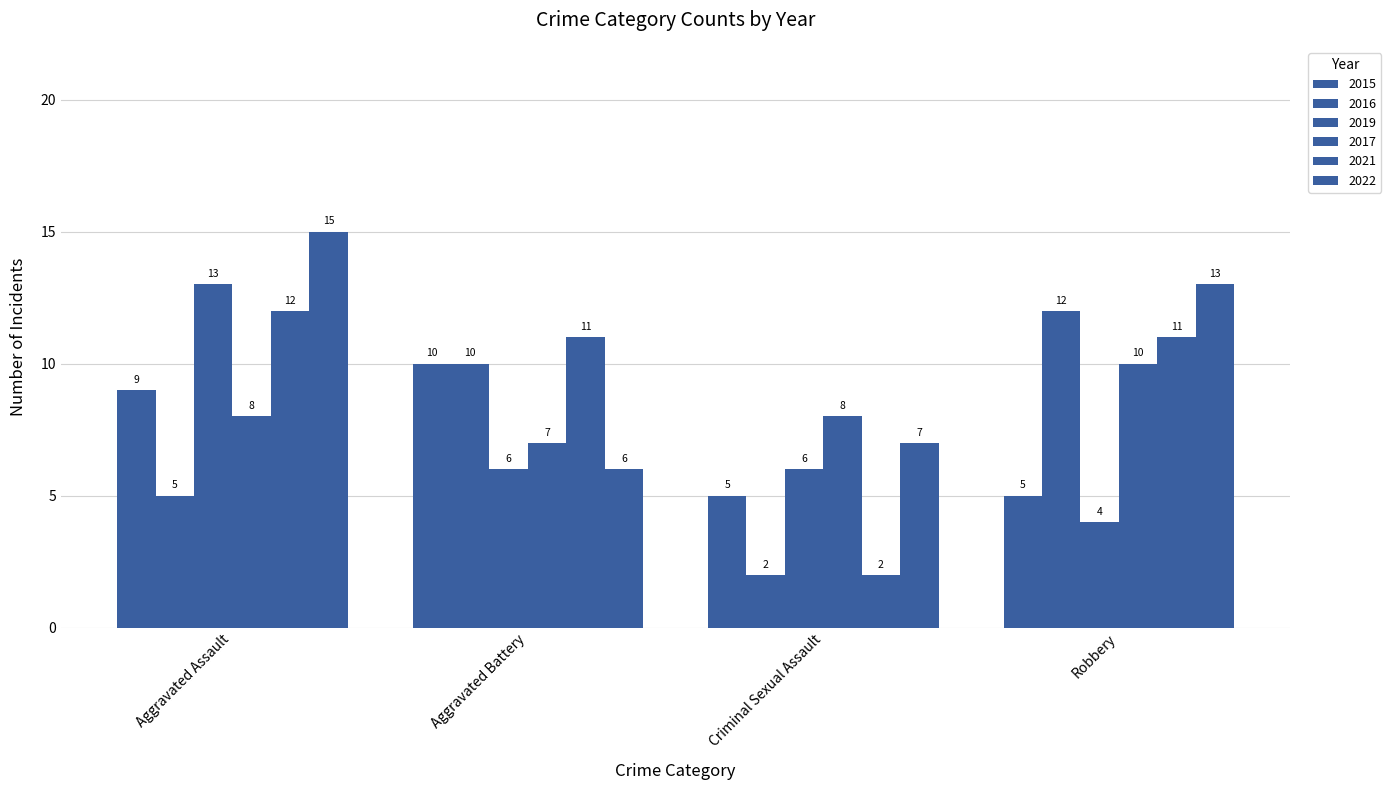

At which label does 2021 first exceed 11?

Aggravated Assault